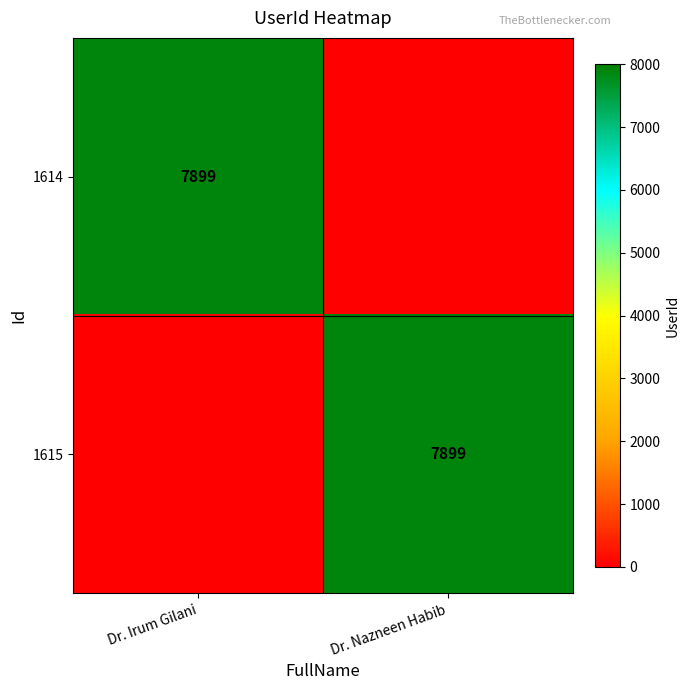

True or false: 1615 has a value of 10390 at Dr. Nazneen Habib.

False